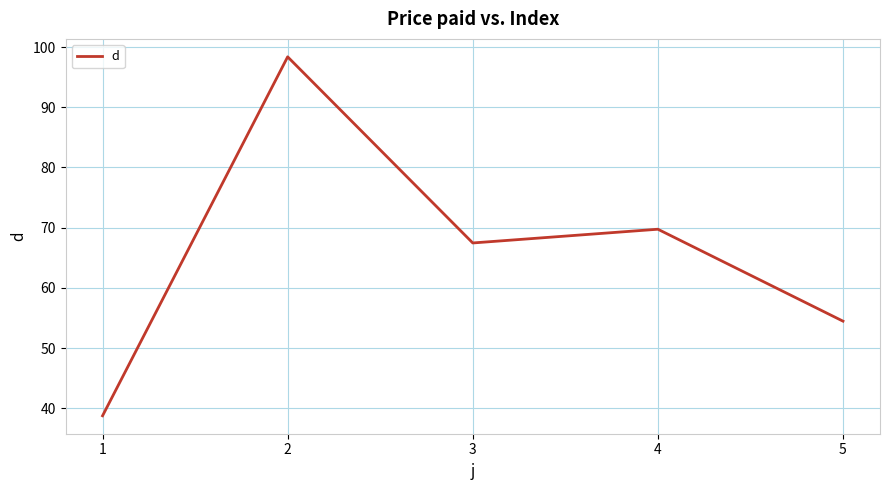

How many values exceed 67?

3